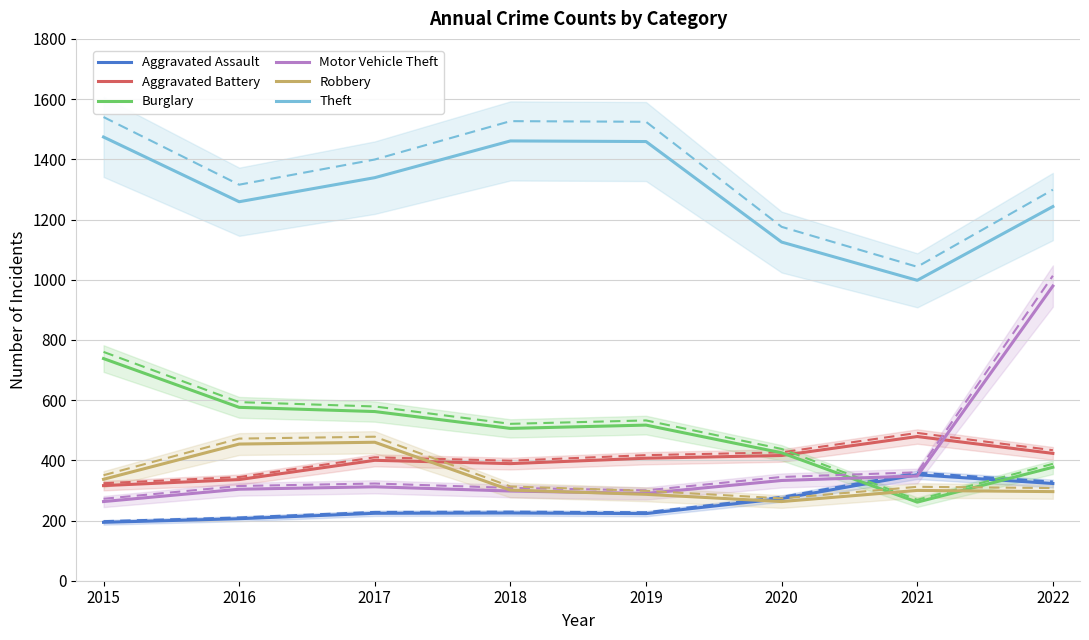

Does the chart have visible grid lines?

Yes